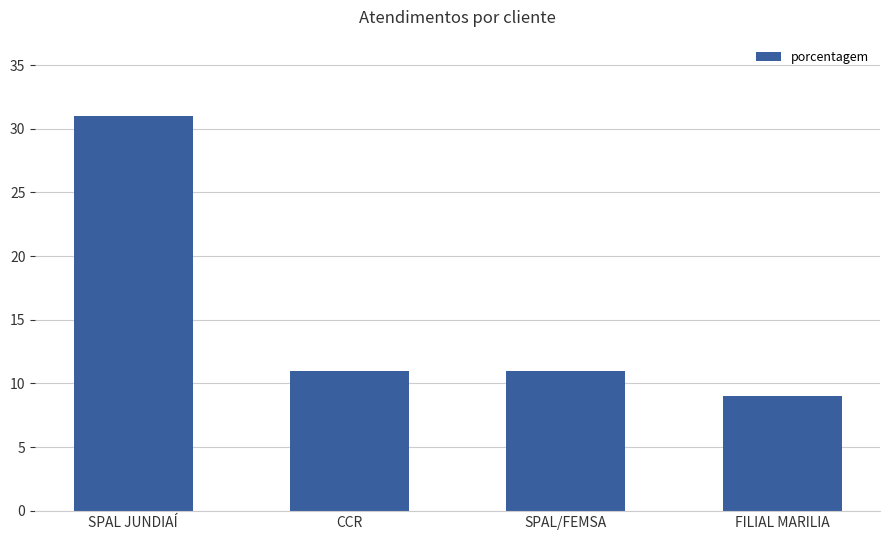

What is the label of the 4th bar from the left?

FILIAL MARILIA